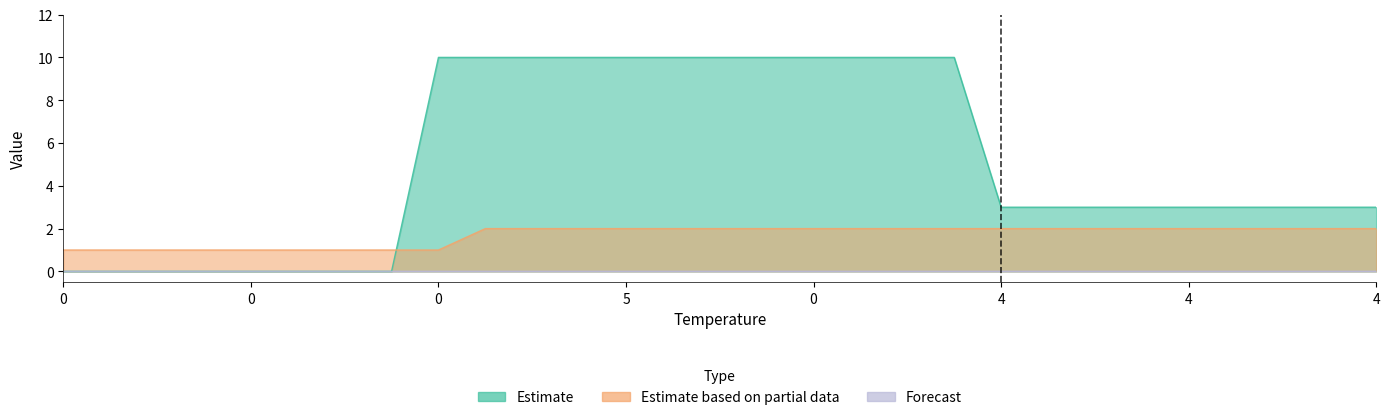

Which series has the widest spread of values?

climate